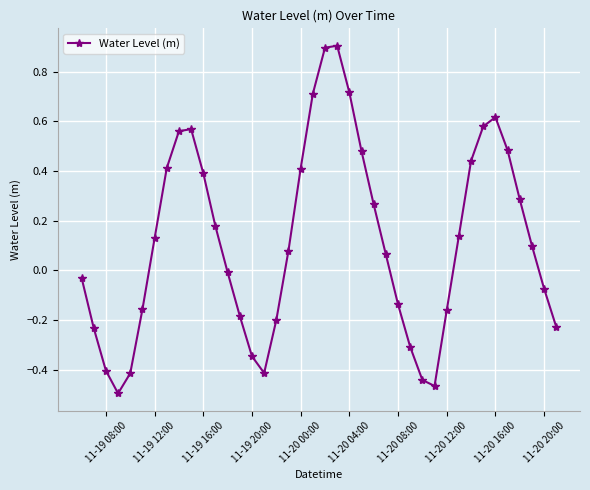

Count the number of data series in this chart.

1